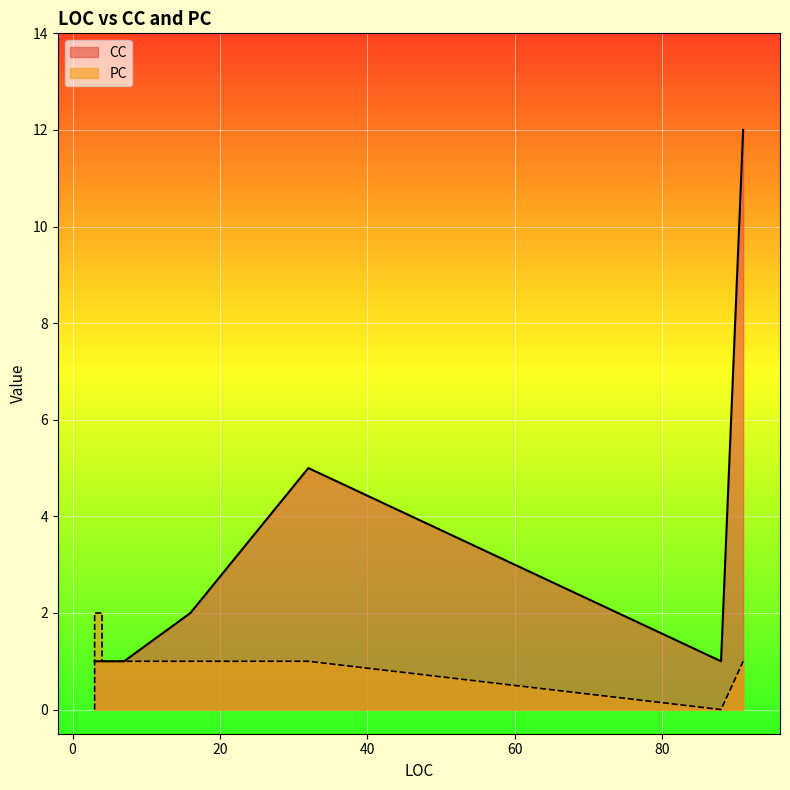

Where is CC nearest to the value 6?

32